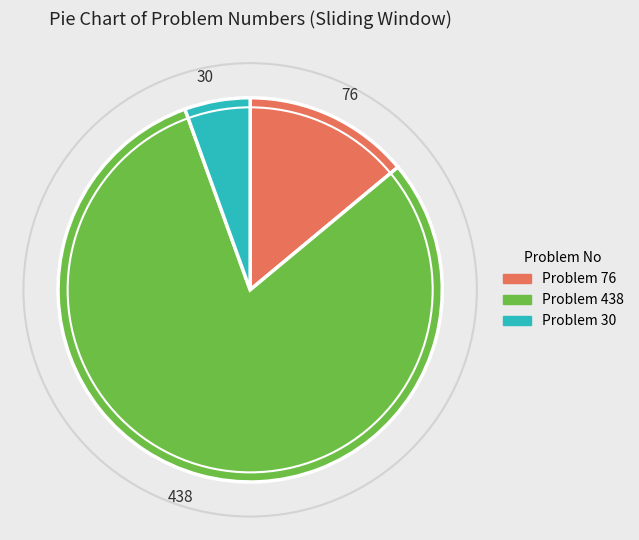

Rank the categories by value from lowest to highest.

30, 76, 438